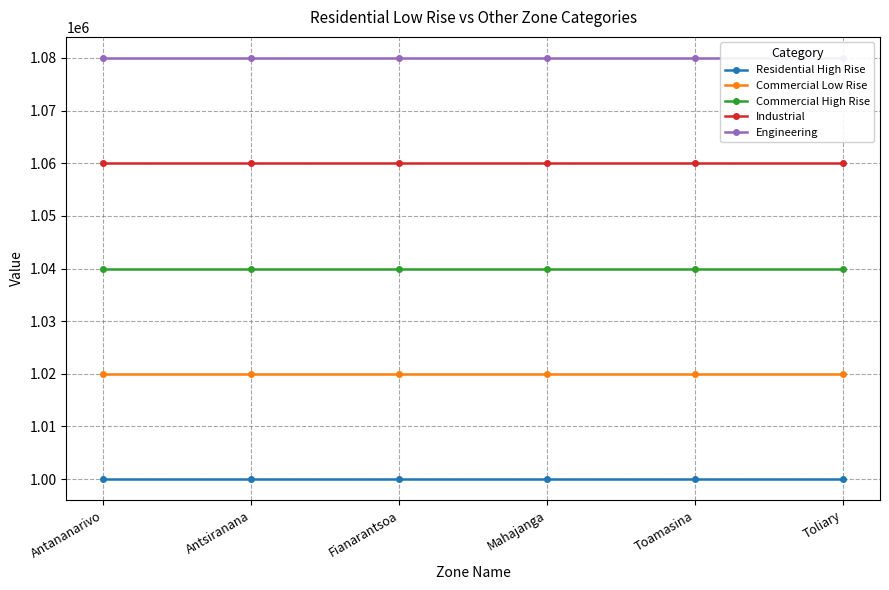

True or false: Engineering and Industrial cross at least once.

False